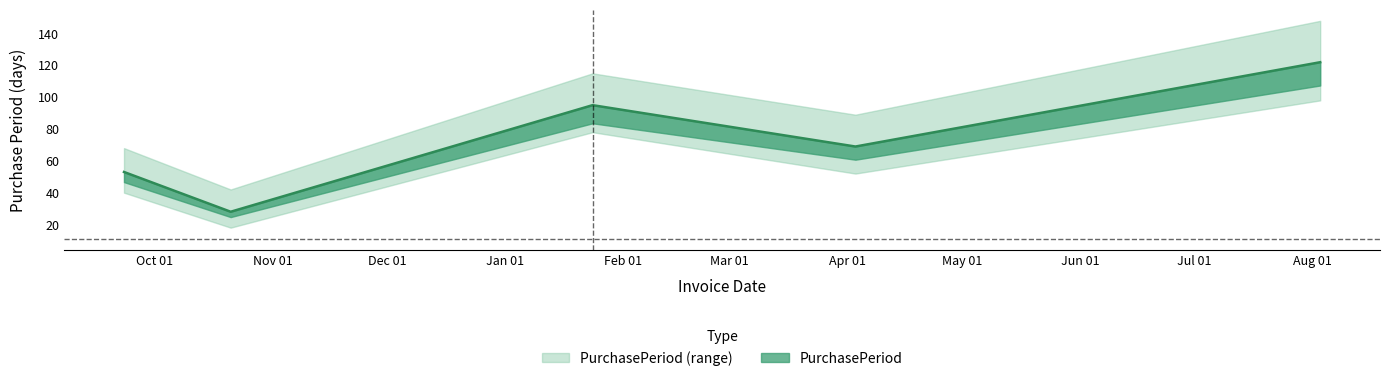

List the labels in order of value, smallest first.

2016-10-21, 2016-09-23, 2017-04-03, 2017-01-24, 2017-08-03